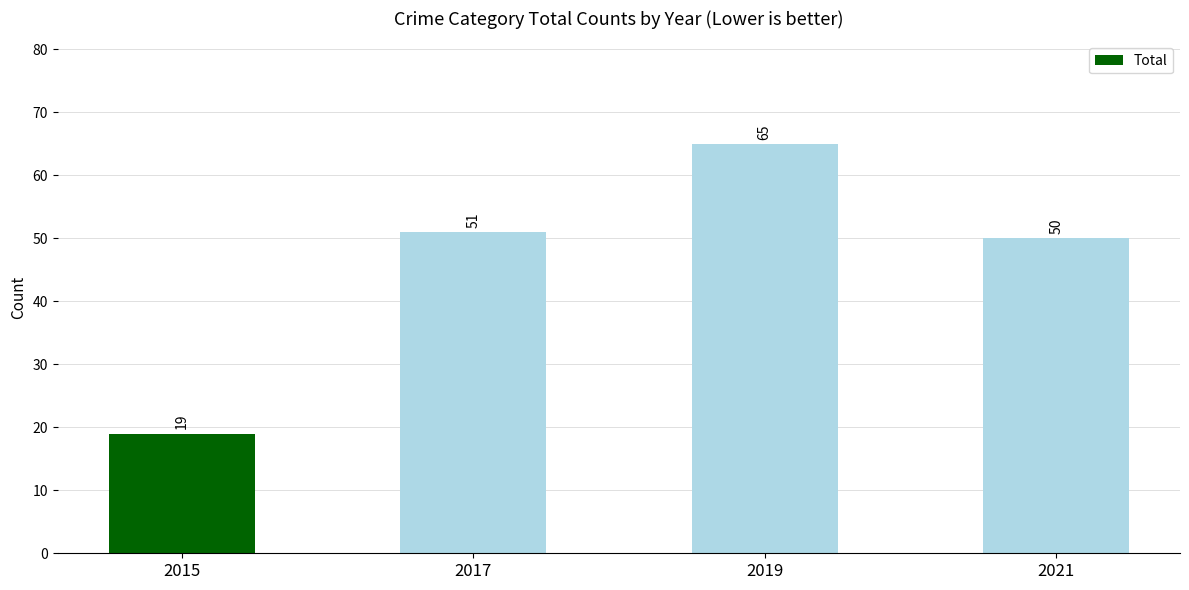

How many data points are less than 51?

2